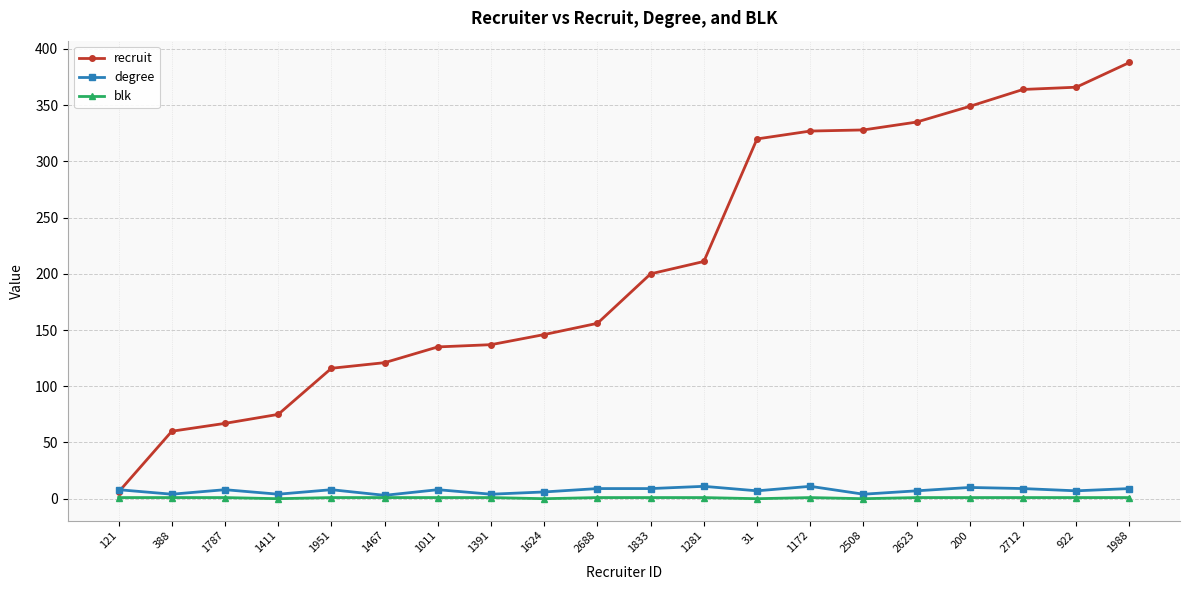

In blk, how many points are lower than both neighbors (excluding endpoints)?

4